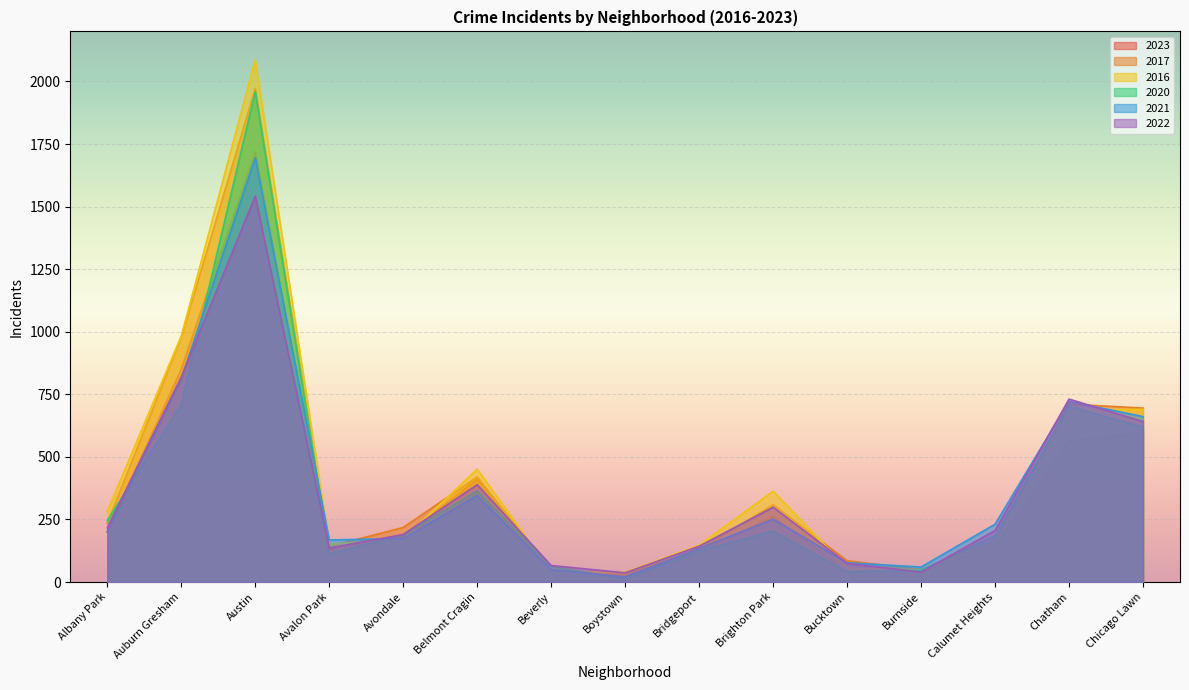

The 2023 series shows 30 at Boystown. True or false?

True